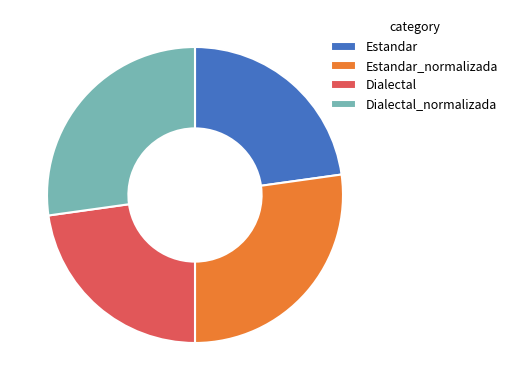

True or false: Dialectal_normalizada accounts for 35% of the total.

False